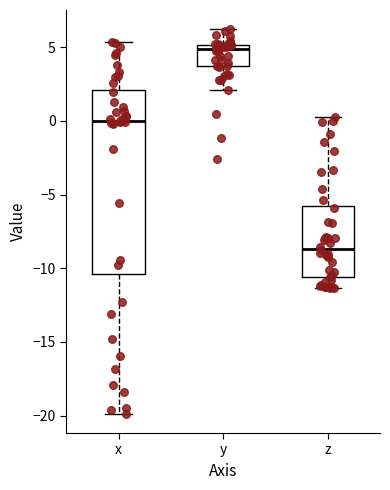

Reading left to right, transcribe this box plot: for each box, give where its median line is, the range the box spans, and where its two whiskers end, as read against the y-axis. The values are not printed on the chart, so give them approximately, as read against the axis.

x: median 0.0, box -10.5 to 2.0, whiskers -20.0 to 5.5
y: median 5.0 (just below the box's upper edge), box 3.5 to 5.0, whiskers 2.0 to 6.0
z: median -8.5, box -10.5 to -6.0, whiskers -11.5 to 0.5